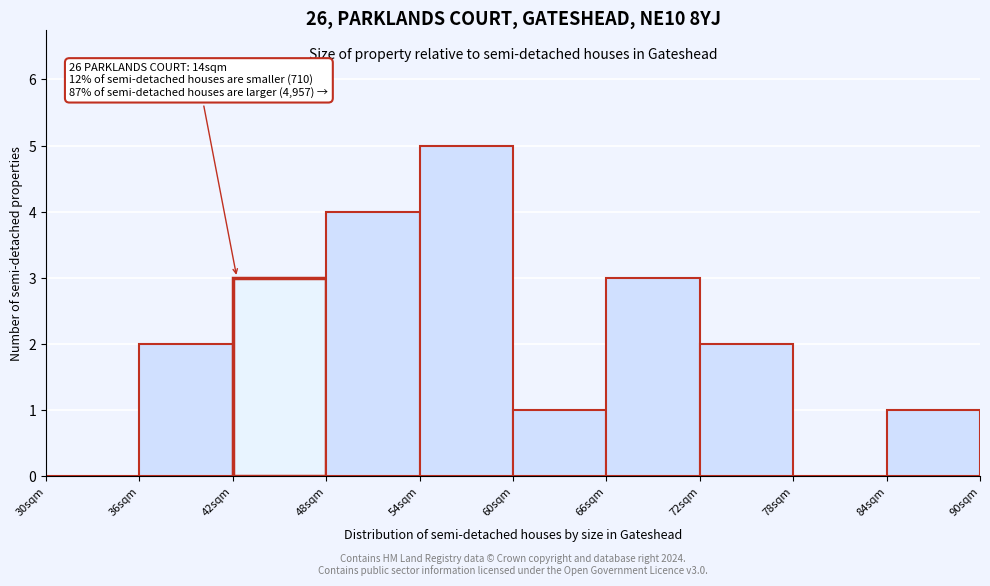

Reading left to right, what are all the values shown in this chart?

30sqm=0	36sqm=2	42sqm=3	48sqm=4	54sqm=5	60sqm=1	66sqm=3	72sqm=2	78sqm=0	84sqm=1